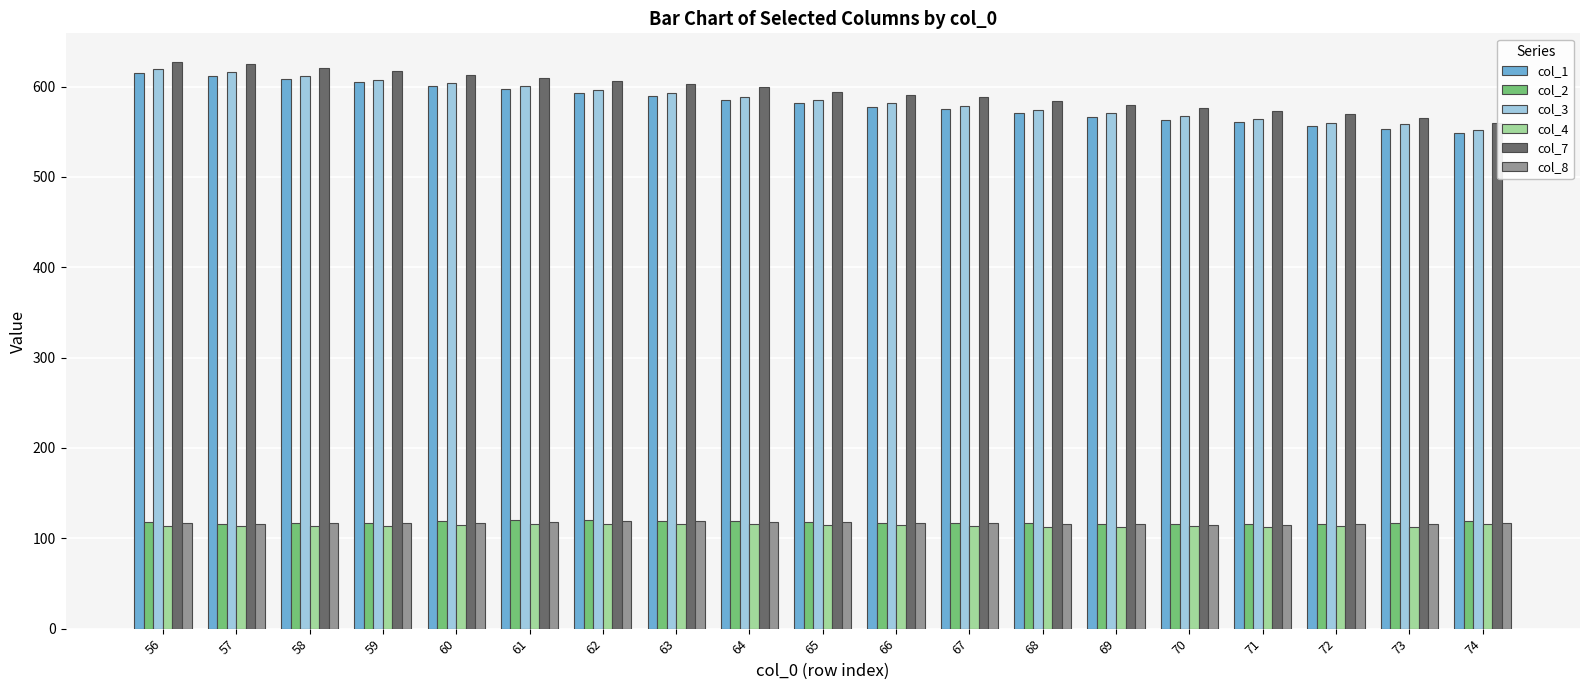

What is the highest value of the col_2 series?

120.0